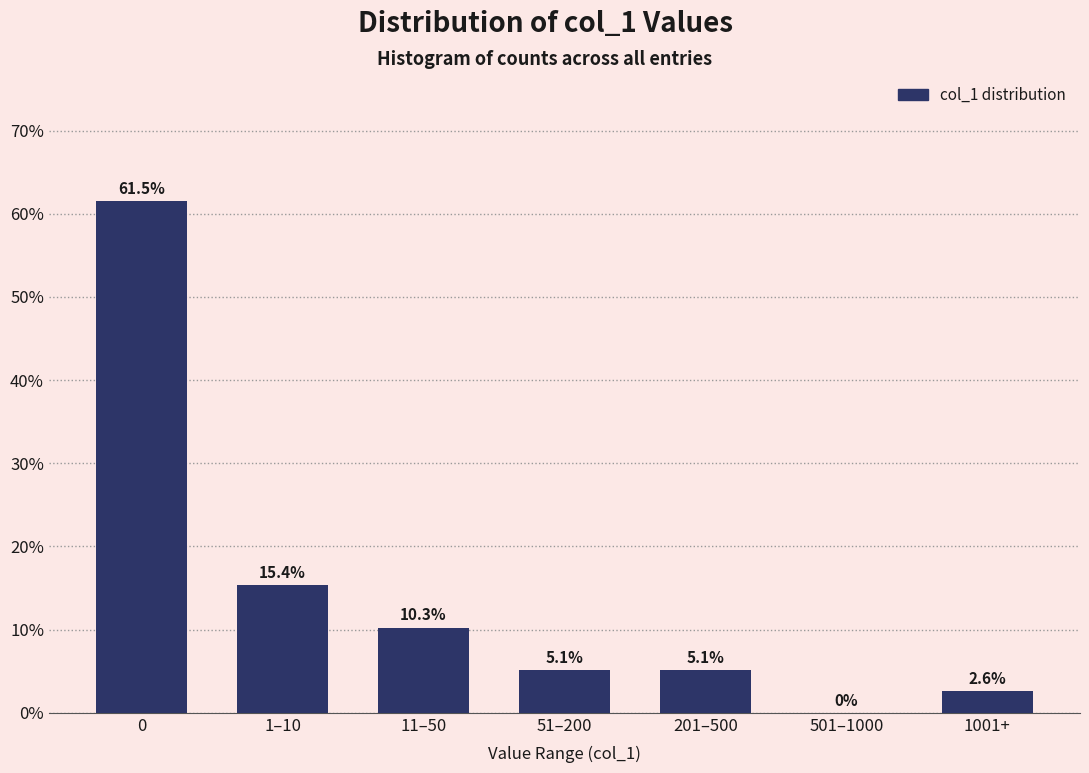

Reading right to left, what are all the values shown in this chart?

1001+=2.6	501–1000=0.0	201–500=5.1	51–200=5.1	11–50=10.3	1–10=15.4	0=61.5